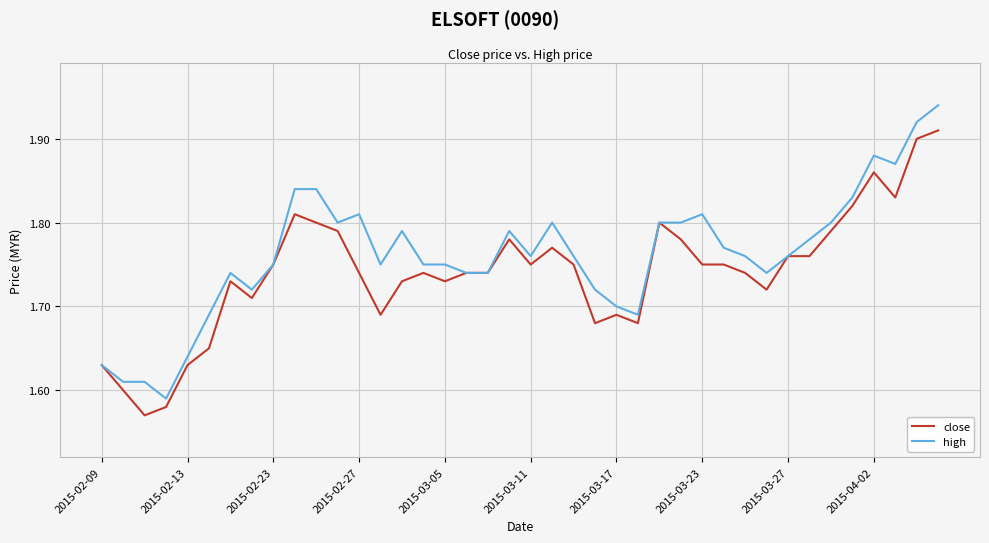

Which series has the largest total across all categories?

high